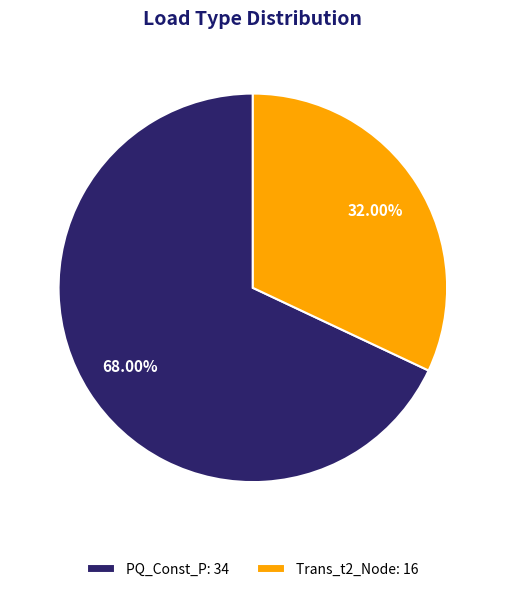

Is it true that Trans_t2_Node is 38% of the pie?

False